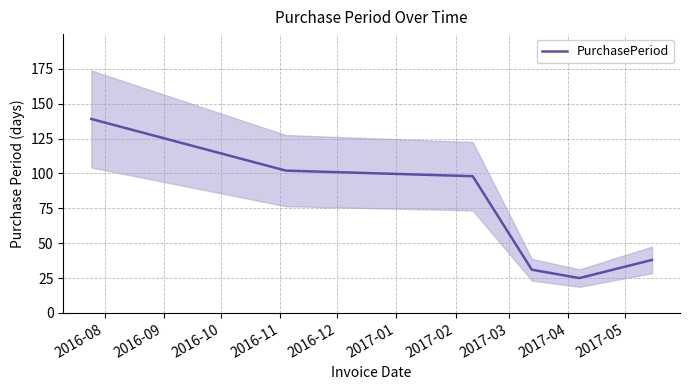

Between 2016-12 and 2016-11, which is larger?

2016-11